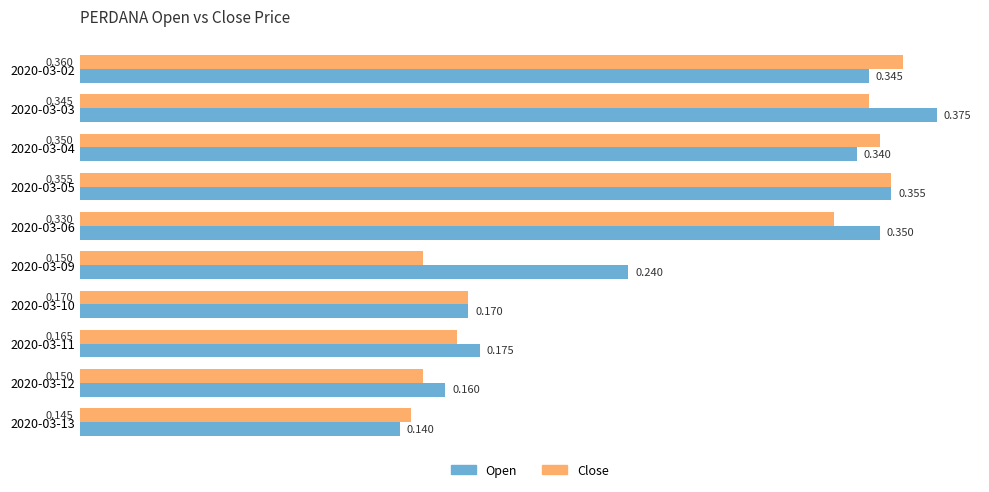

List the series in order of their peak value, lowest first.

Close, Open